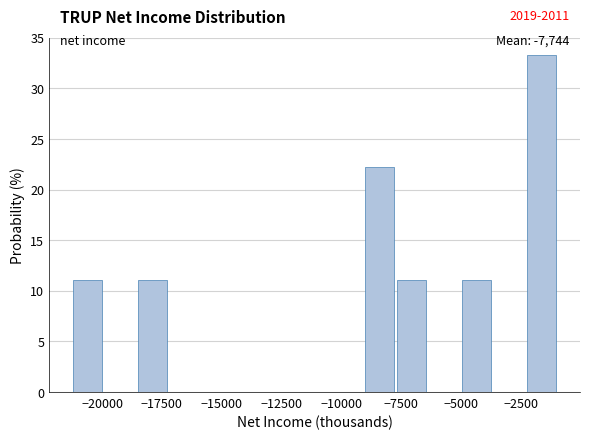

Around what value on the x-axis is the tallest bar? Give the approximate position of its centre, as read against the axis.

-1500